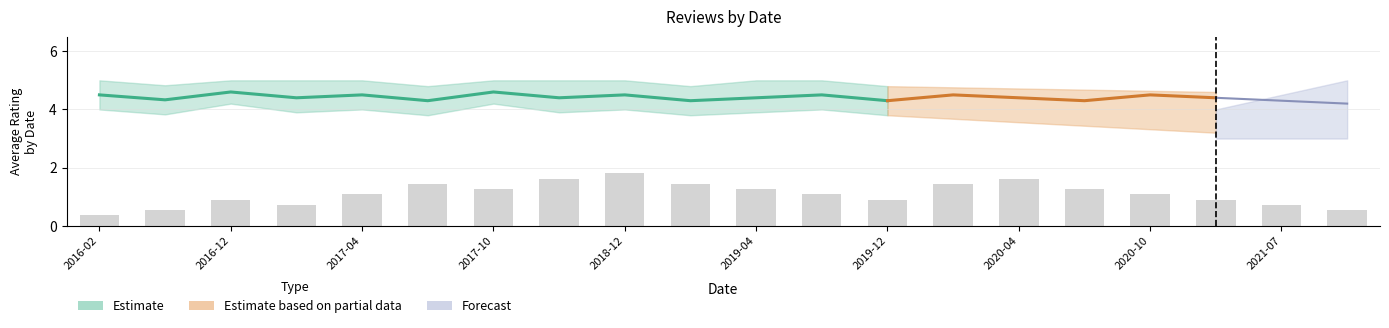

What is the difference between the maximum and second lowest values in the upper_estimate series?

0.2